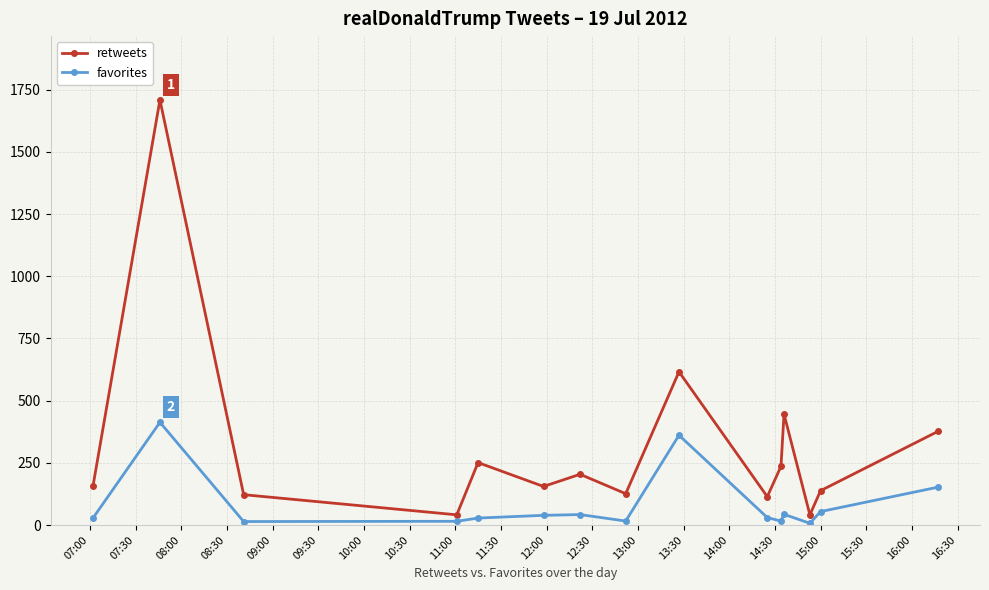

Which series has the largest range (max minus min)?

retweets